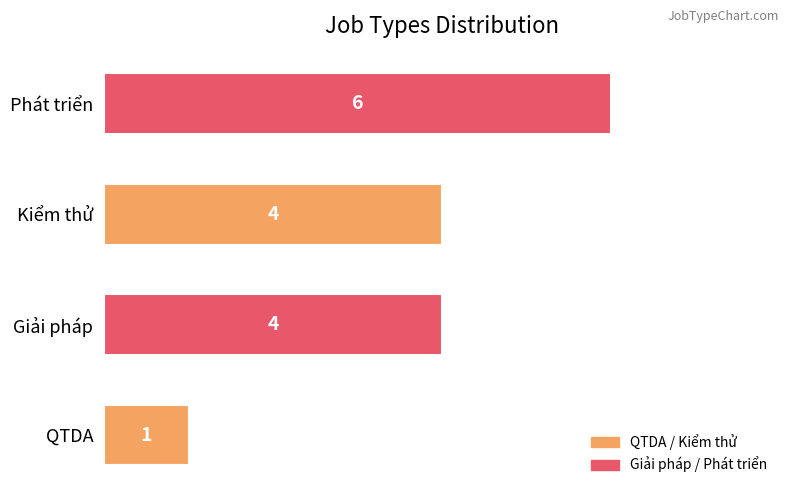

How many data points does each series have?

4